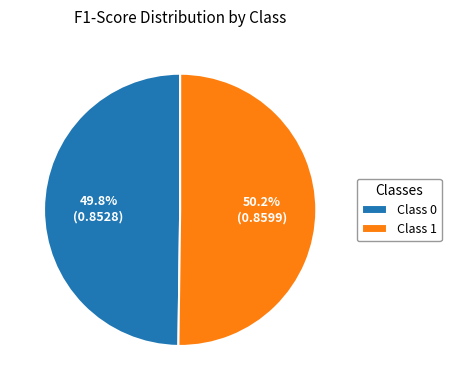

How many segments does this pie chart have?

2